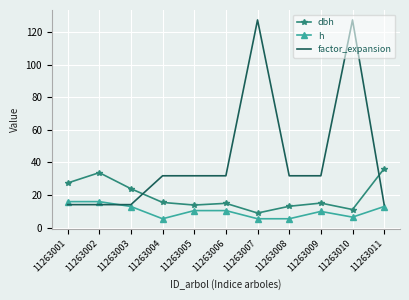

Between which two adjacent categories do factor_expansion and dbh first intersect?

11263003 and 11263004